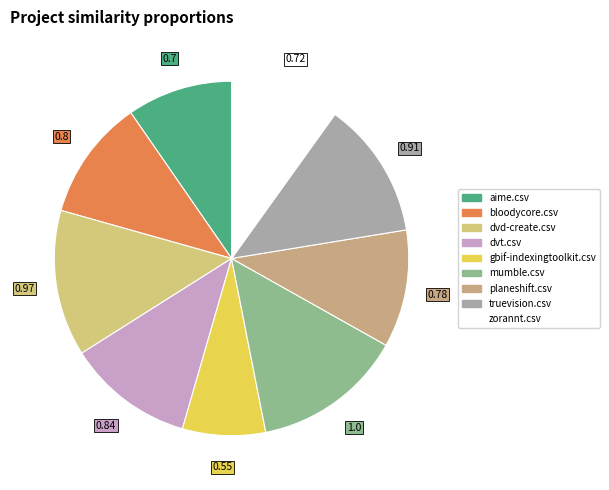

Is there any slice that represents more than half of the pie?

No